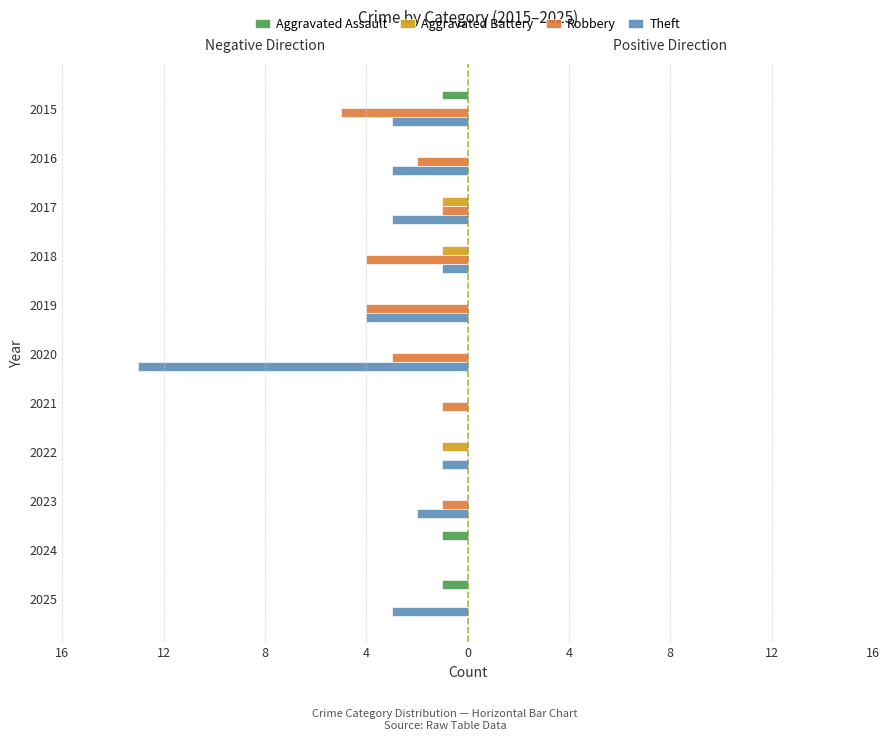

What is the difference between the second highest and second lowest values in the Aggravated Assault series?

1